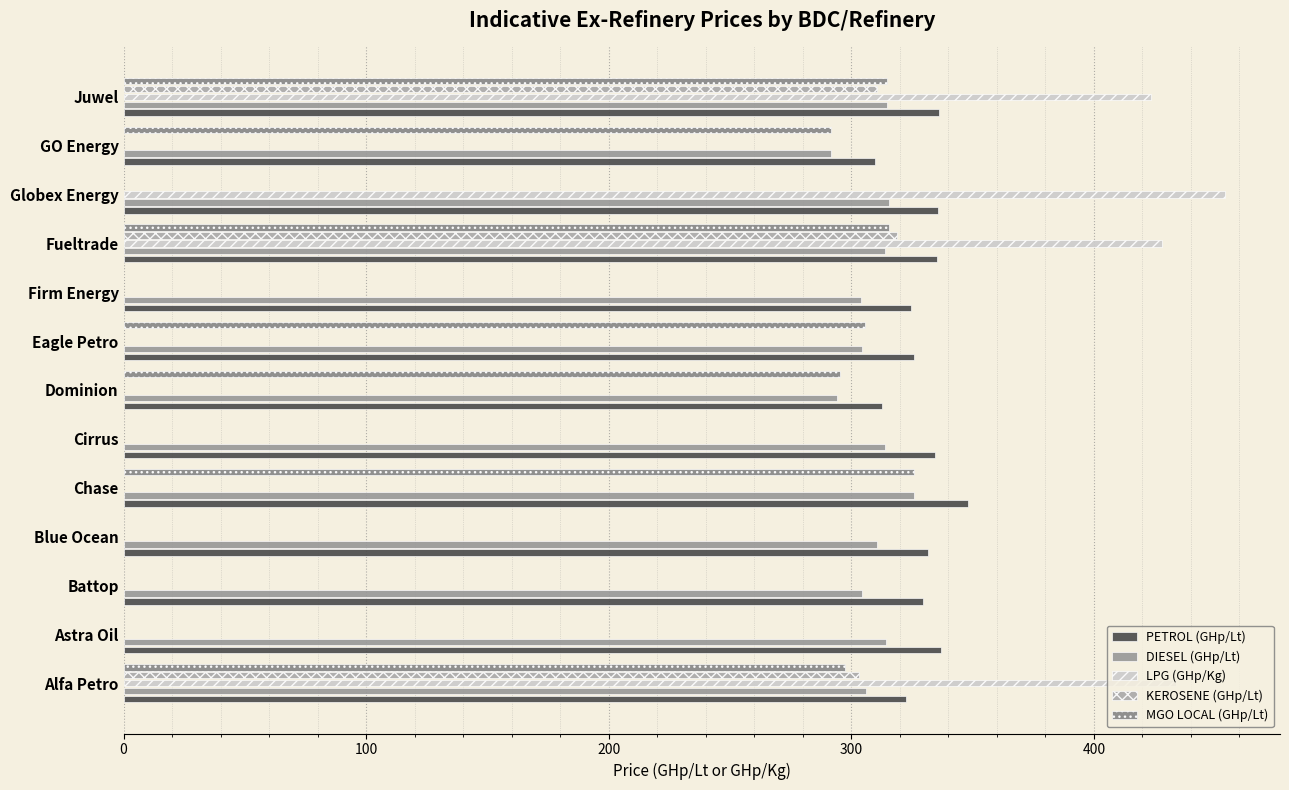

True or false: PETROL (GHp/Lt) has a value of 335.9 at Globex Energy.

True